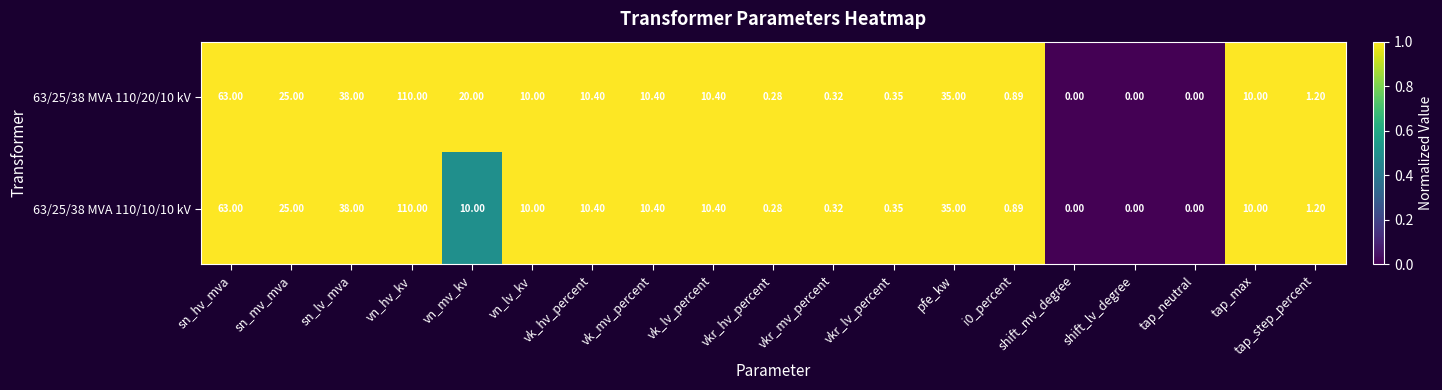

At which label is 63/25/38 MVA 110/10/10 kV closest to 55?

sn_hv_mva